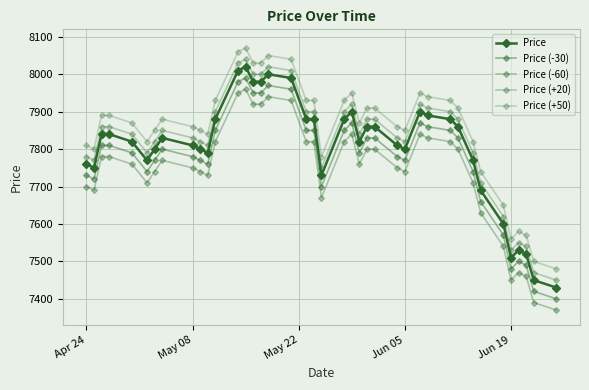

How many lines are shown in the chart?

5